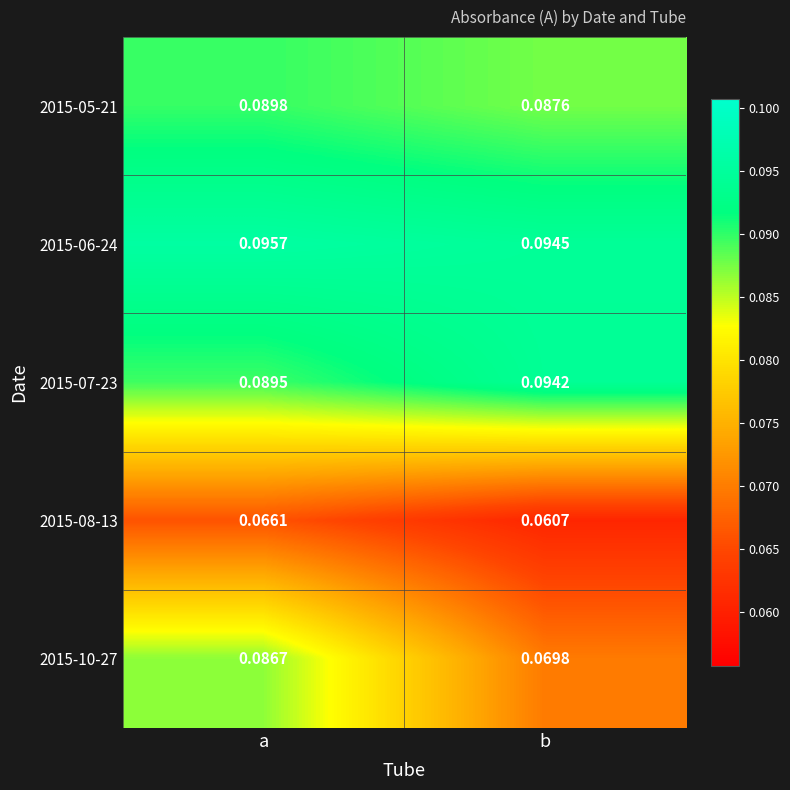

How many distinct data groups are displayed?

5